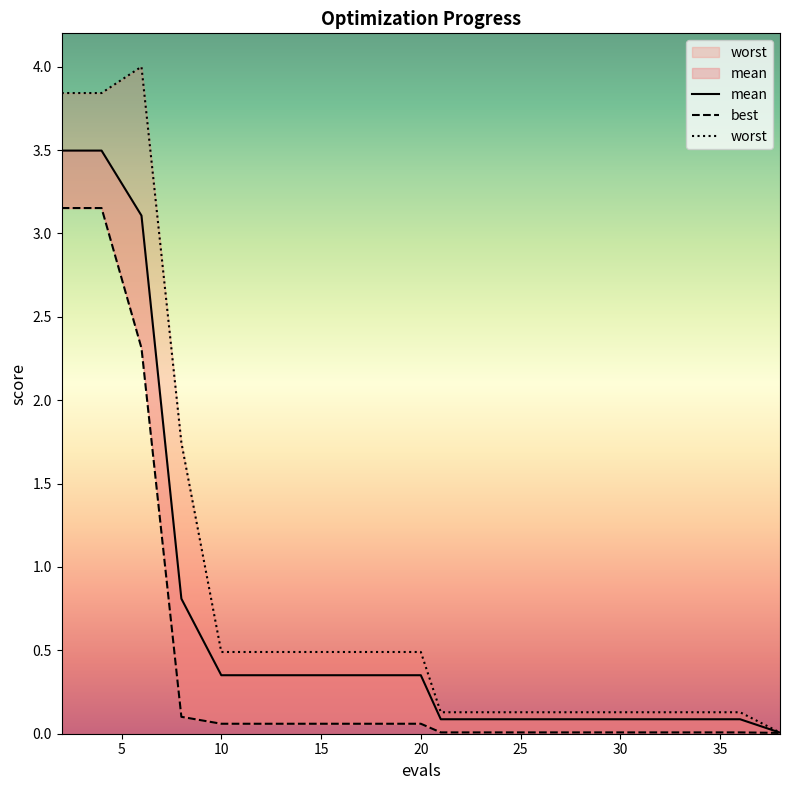

Which series changed the most between 6 and 27?

worst